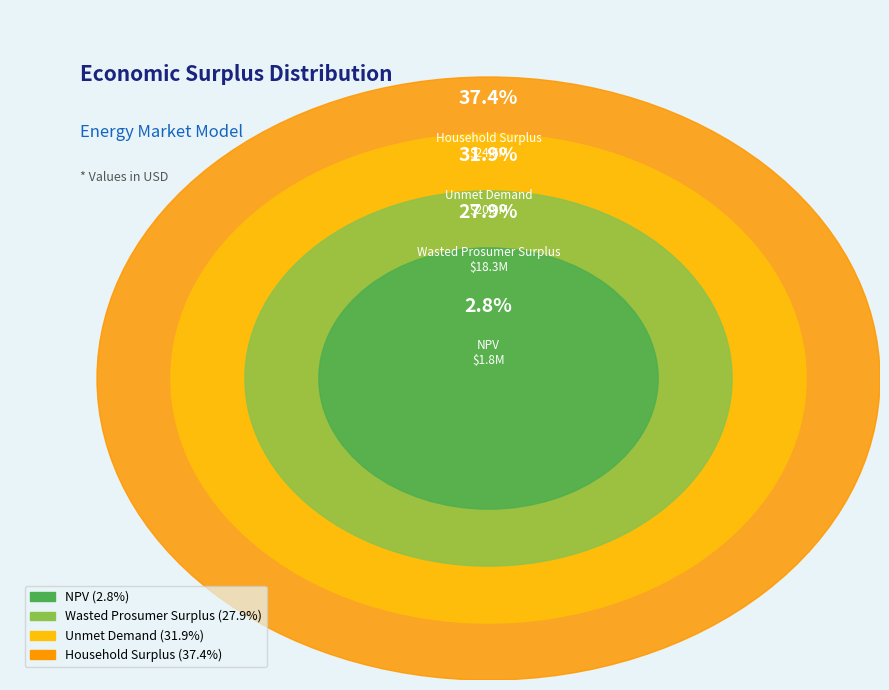

What is the total percentage of Household Surplus and Unmet Demand?

69.3%